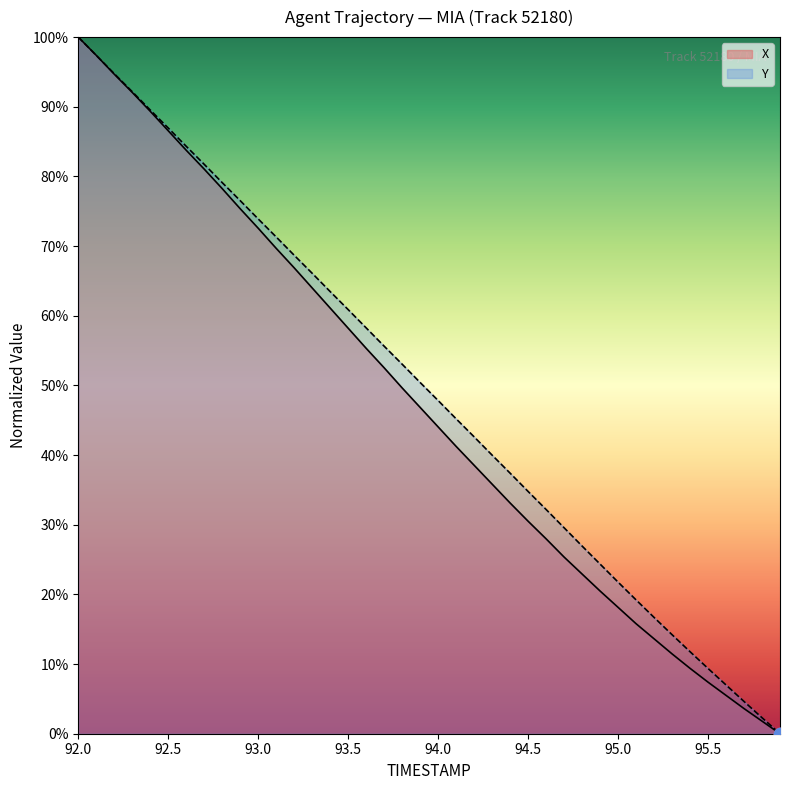

At how many categories does at least one series exceed 0?

39